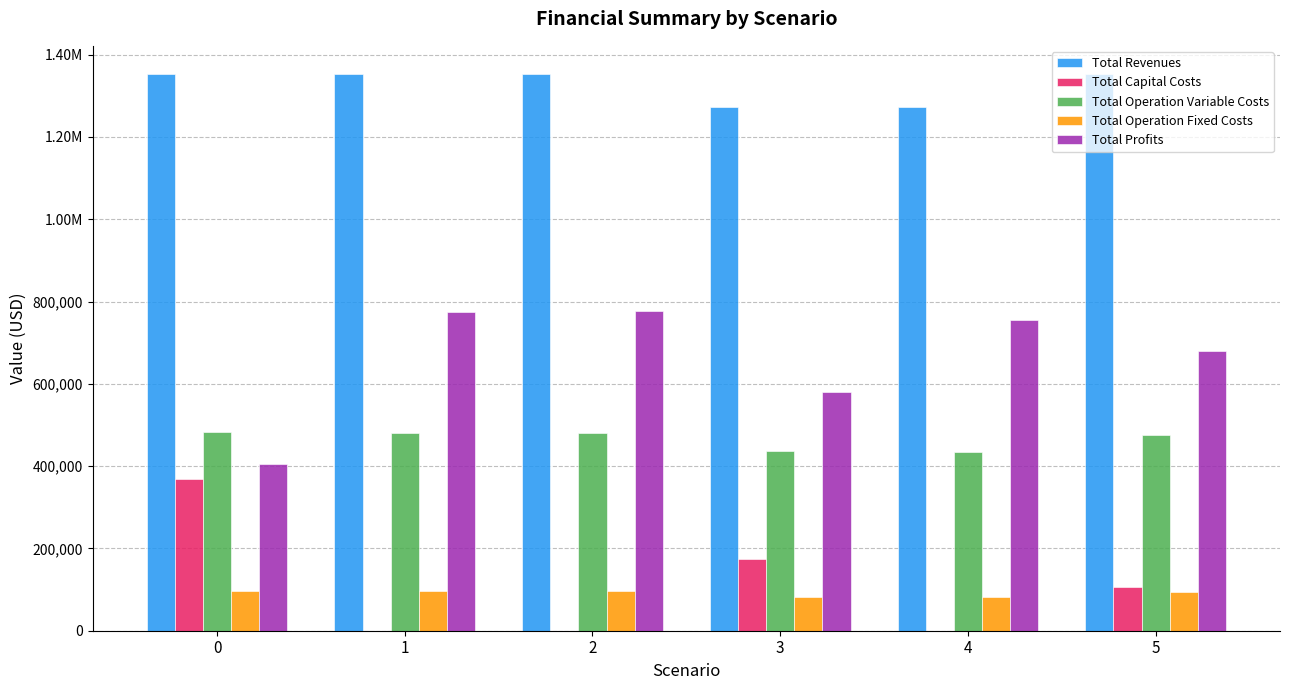

What is the total value across all series at 2?

2707660.6